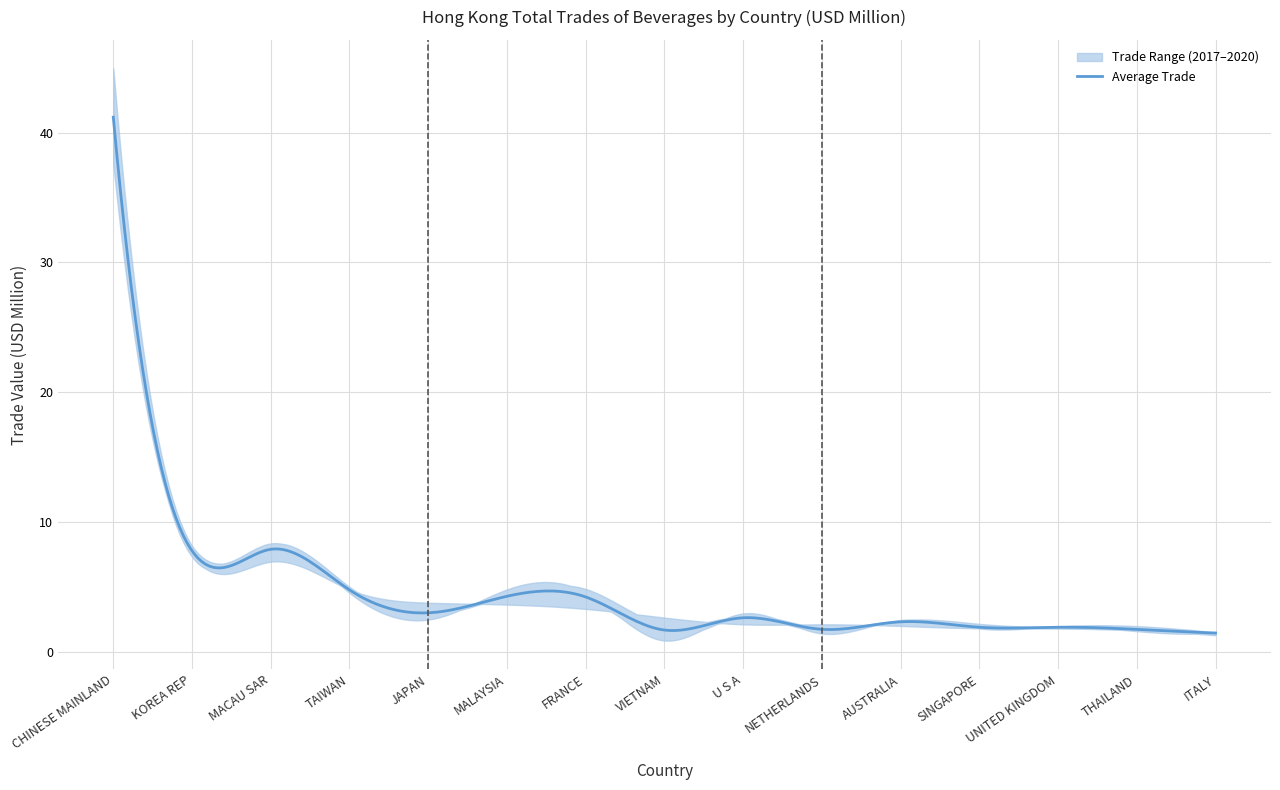

What is the lowest value of the Average Trade series?

1.5